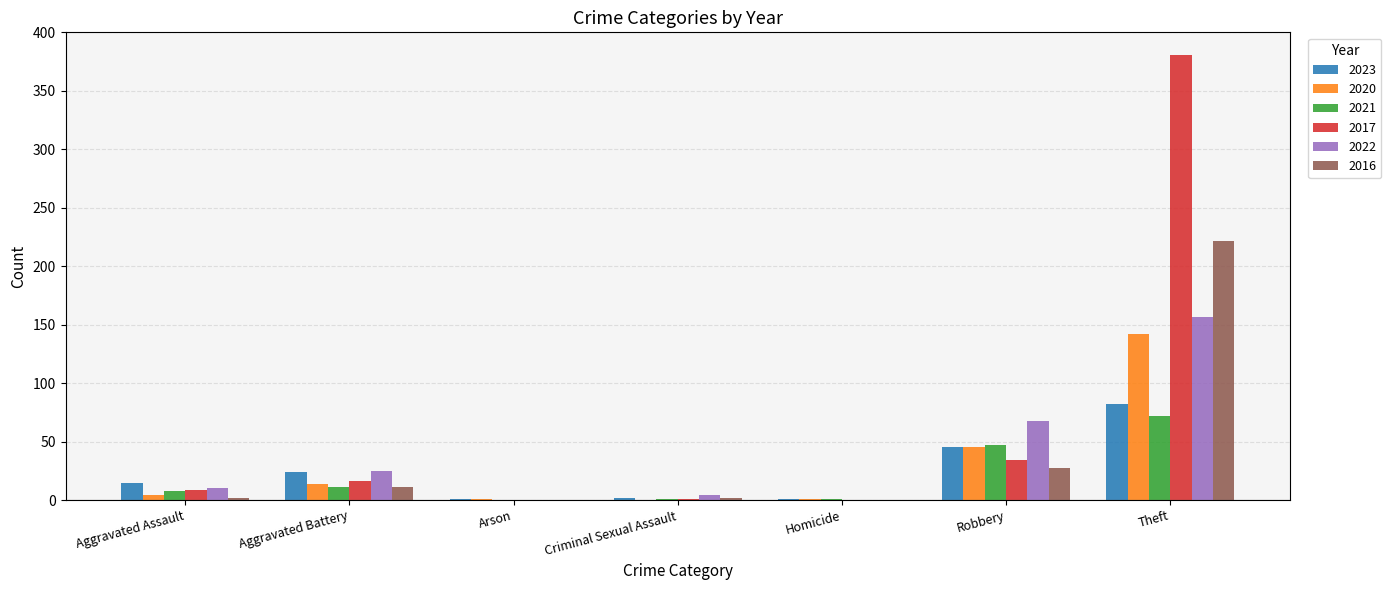

Where is 2017 nearest to the value 190?

Robbery